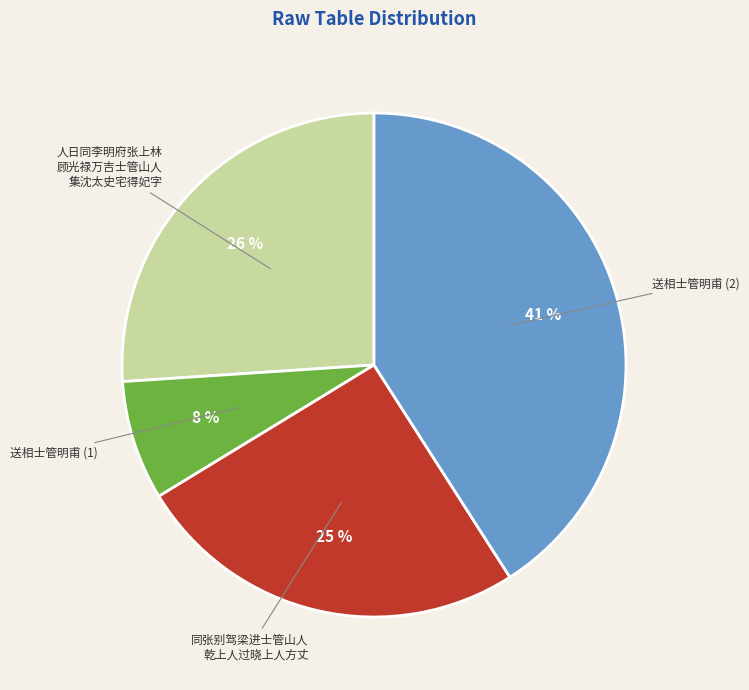

What is the largest slice in the pie chart?

送相士管明甫 (2)